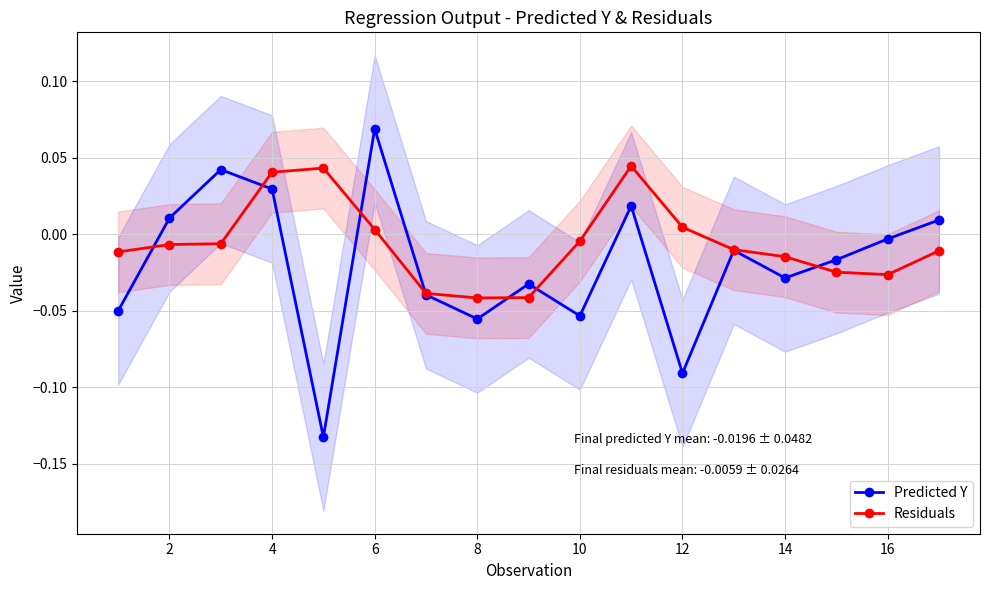

True or false: Predicted Y has more than 2 points higher than both neighbors.

True